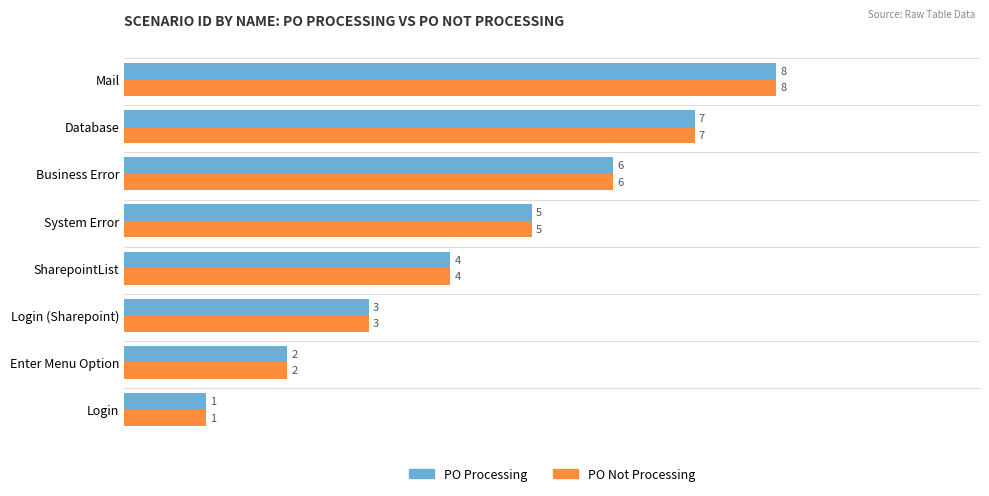

What is the difference between the maximum and minimum values in the PO Processing series?

7